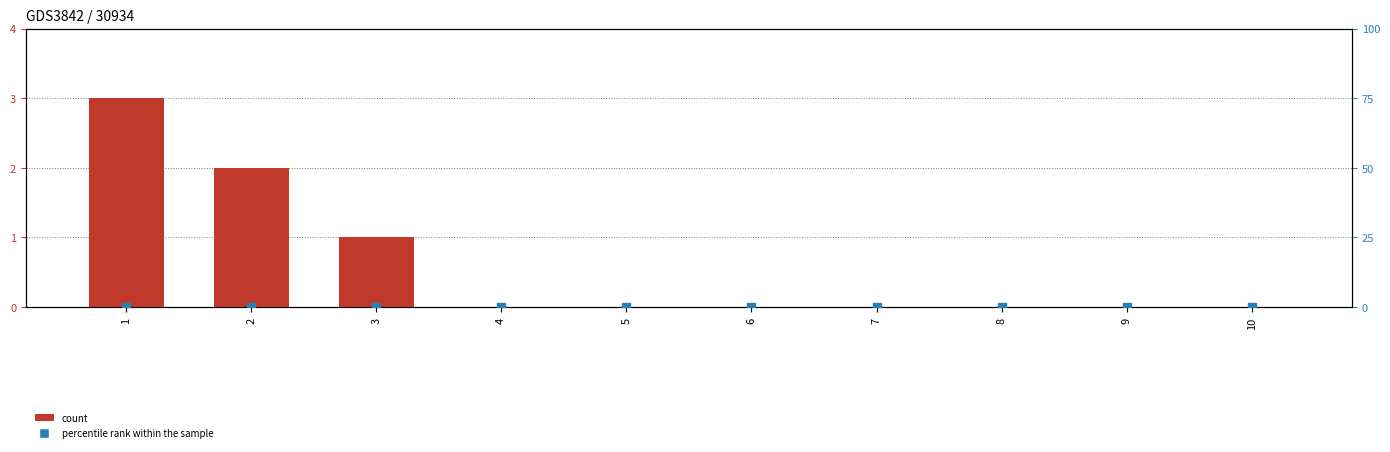

At which category is the sum across all series the highest?

1